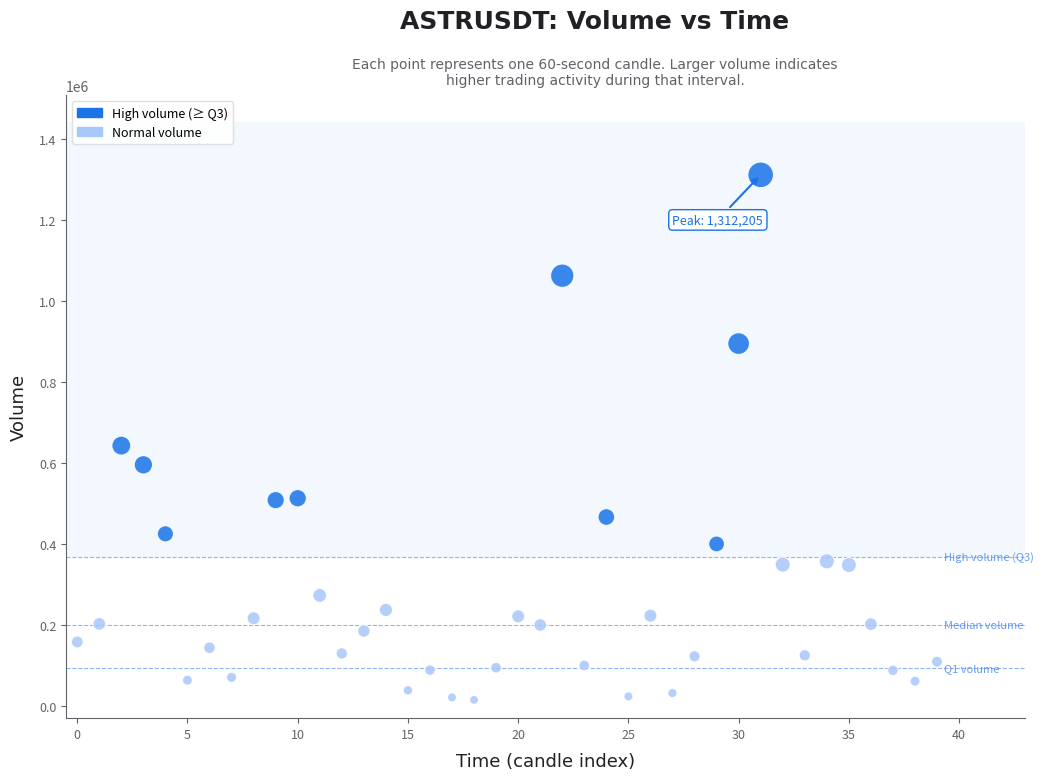

What Y value in the scatter plot is closest to 663694?

643333